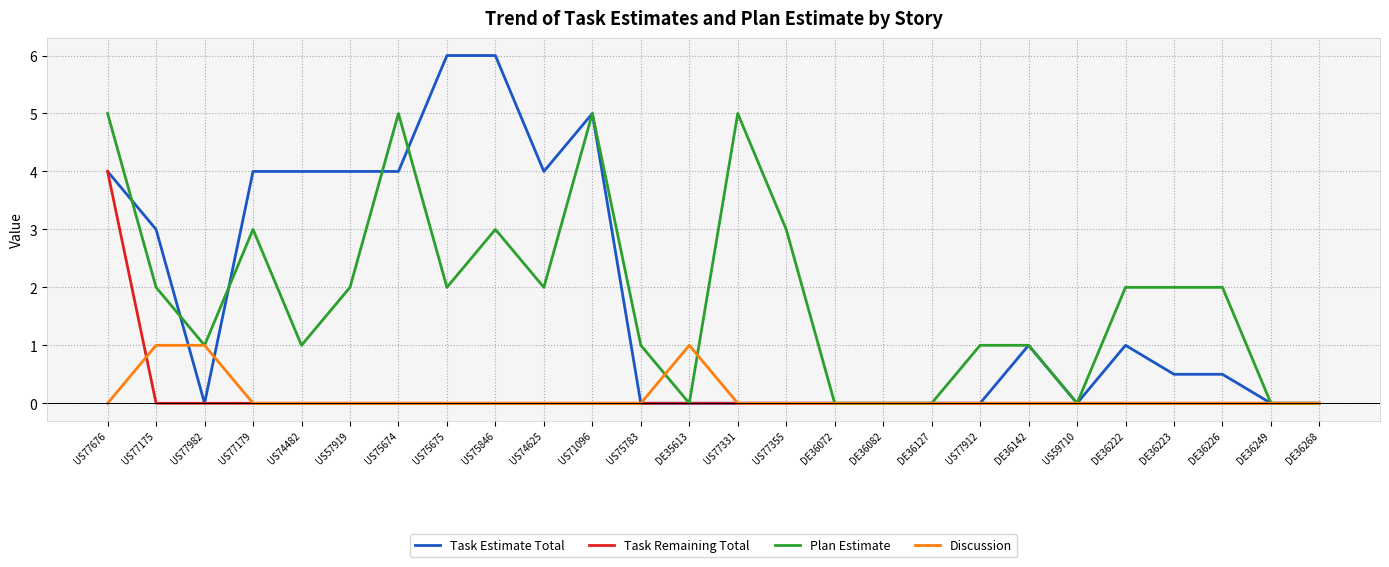

The Task Remaining Total series shows -1.3 at US77179. True or false?

False